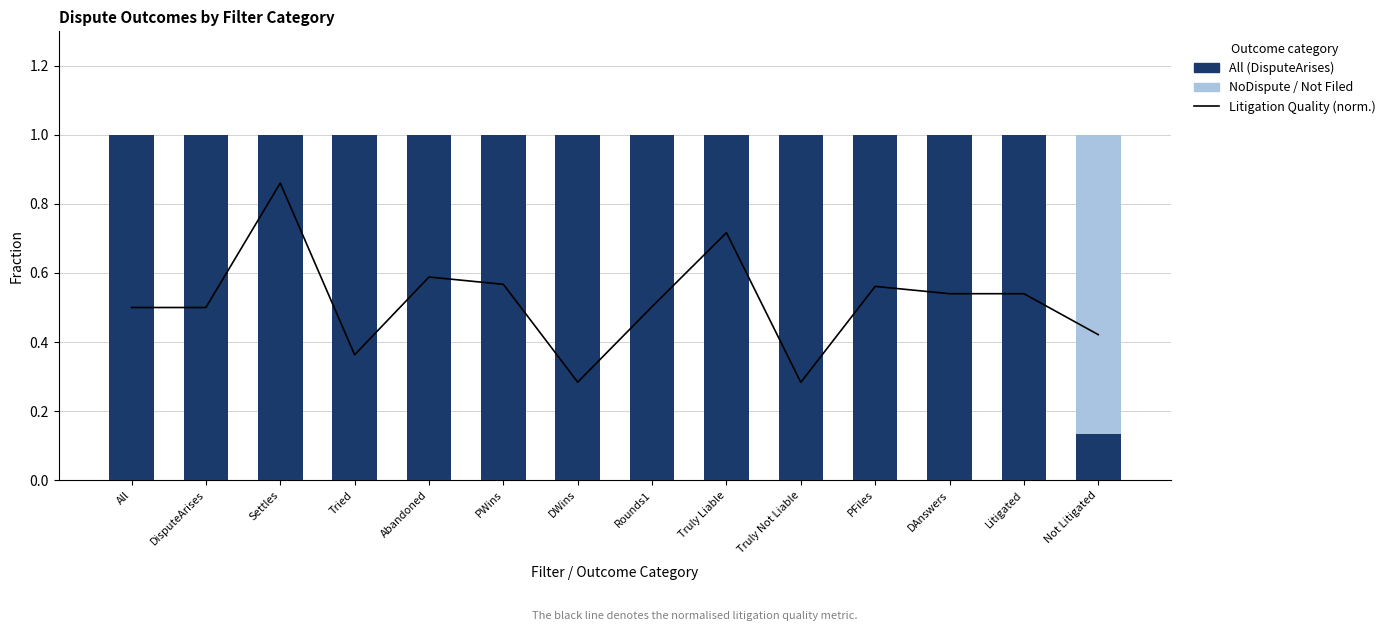

Which has a higher value, All or DisputeArises?

All